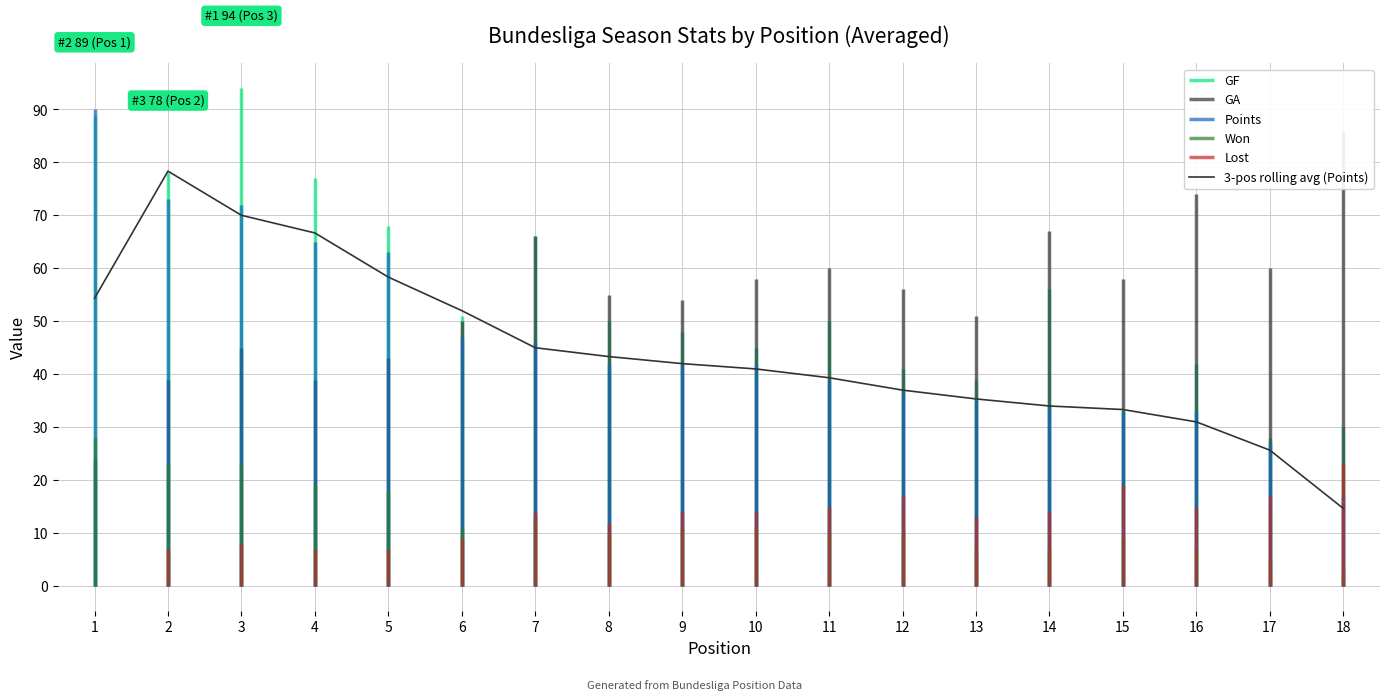

What is the difference between the maximum and minimum values?

63.7